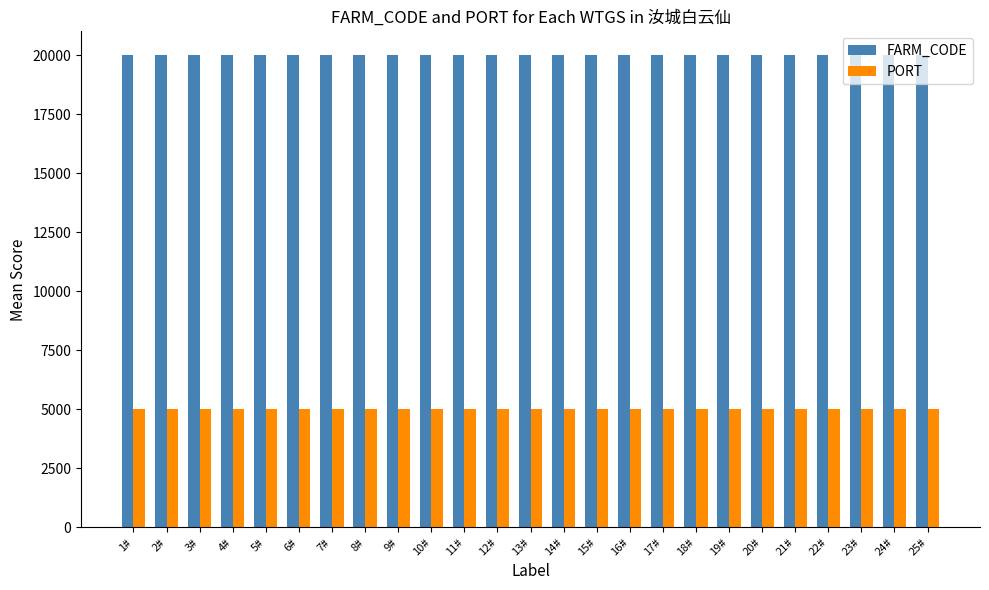

The value of PORT at 25# is 5029. True or false?

True